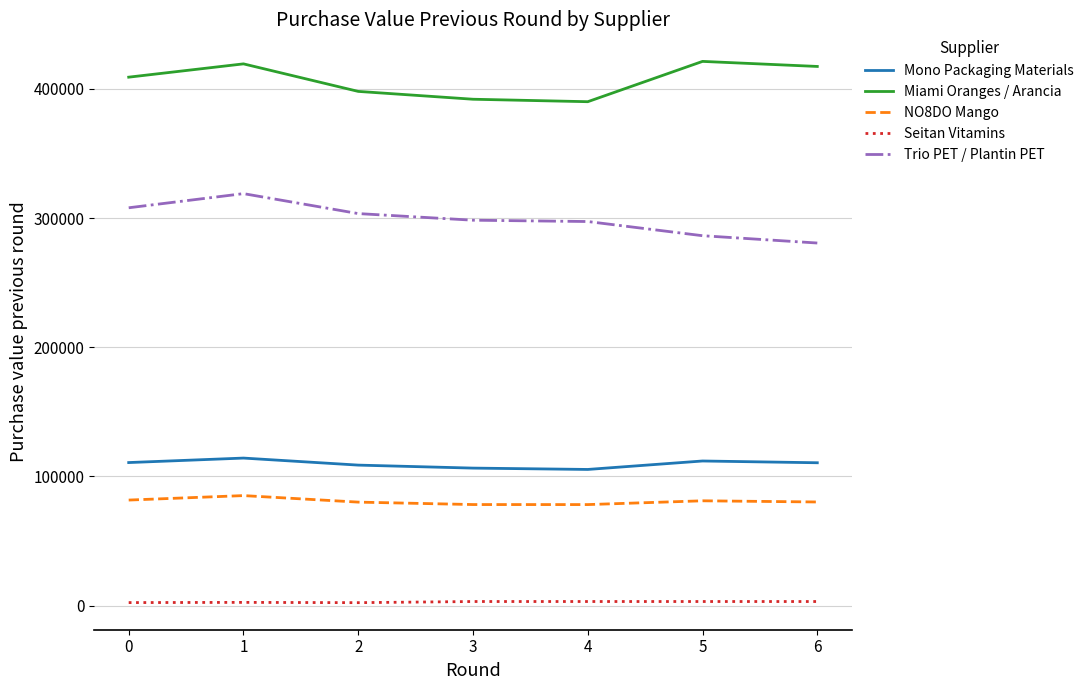

How many values in the Mono Packaging Materials series exceed 110538?

4